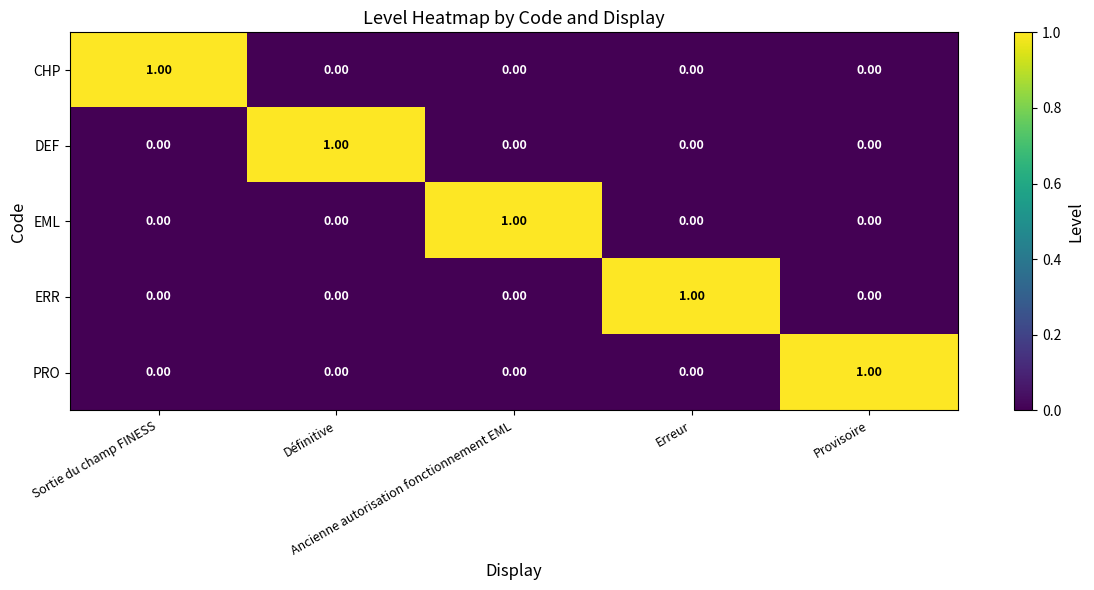

Which label corresponds to the largest value in the chart?

Sortie du champ FINESS